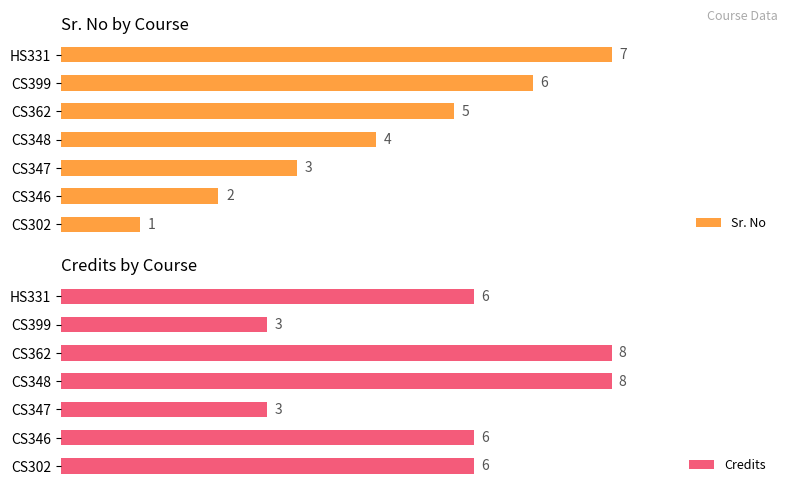

How many values in the Credits series exceed 6?

2